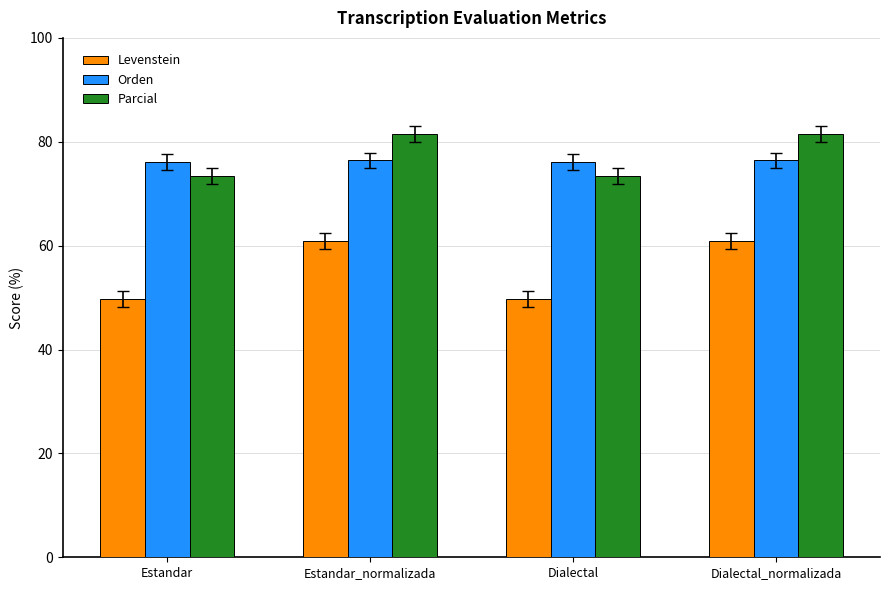

What is the minimum value for Orden?

76.1